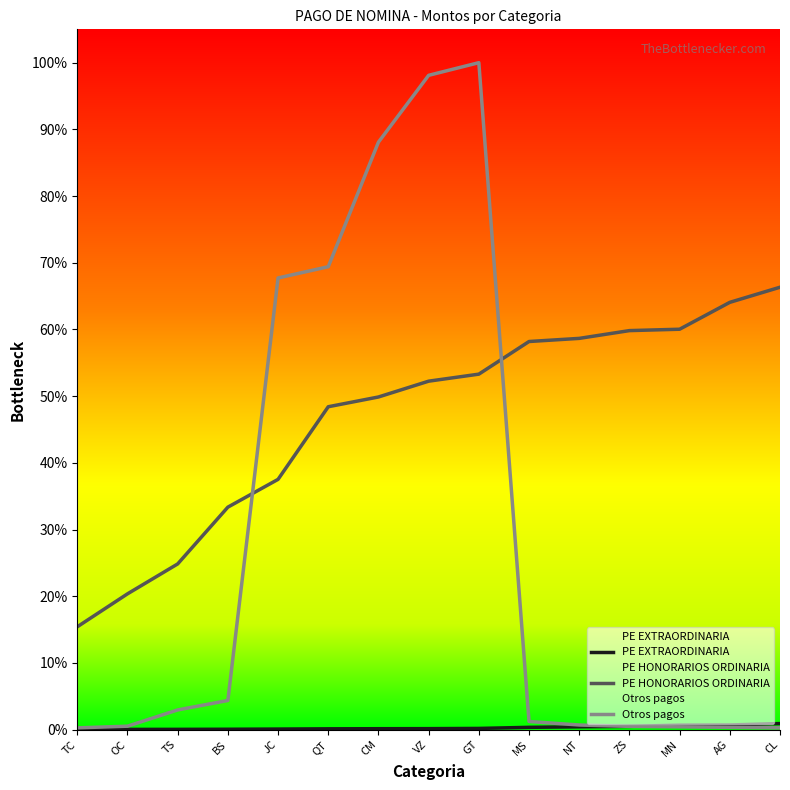

Reading right to left, transcribe all the data shown in this chart.

PE EXTRAORDINARIA: CL=0.0	AG=0.0	MN=0.0	ZS=0.0	NT=0.0	MS=0.0	GT=0.0	VZ=0.0	CM=0.0	QT=0.0	JC=0.0	BS=0.0	TS=0.0	OC=0.0	TC=0.0
PE HONORARIOS ORDINARIA: CL=0.7	AG=0.6	MN=0.6	ZS=0.6	NT=0.6	MS=0.6	GT=0.5	VZ=0.5	CM=0.5	QT=0.5	JC=0.4	BS=0.3	TS=0.2	OC=0.2	TC=0.2
Otros pagos: CL=0.0	AG=0.0	MN=0.0	ZS=0.0	NT=0.0	MS=0.0	GT=1.0	VZ=1.0	CM=0.9	QT=0.7	JC=0.7	BS=0.0	TS=0.0	OC=0.0	TC=0.0